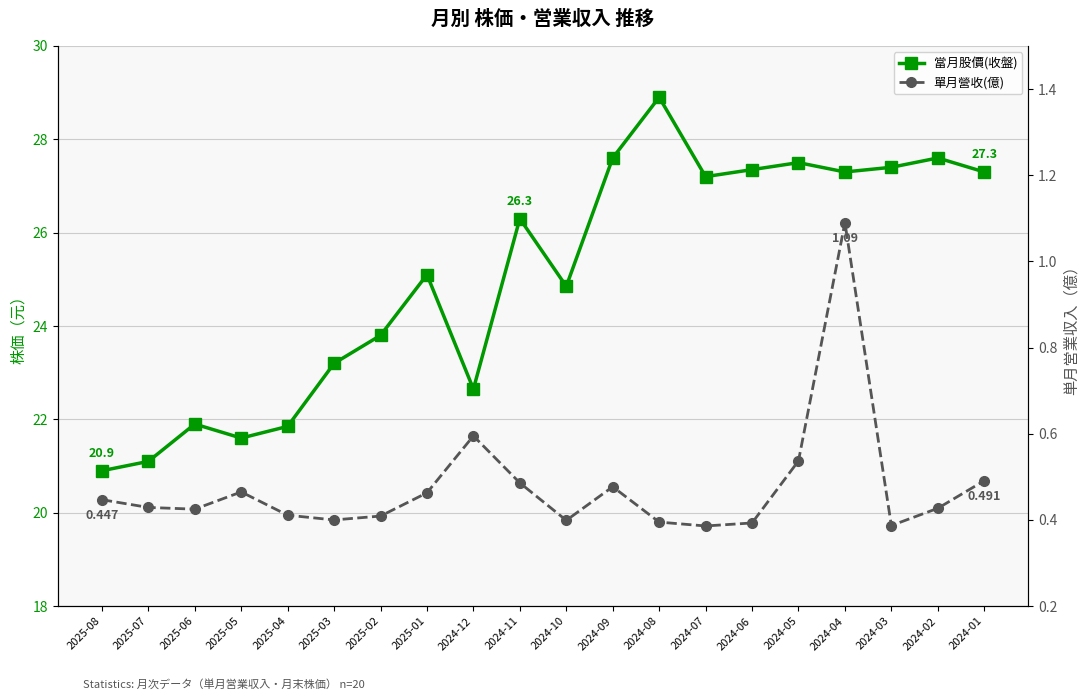

What is the average value of the 單月營收(億) series?

0.5